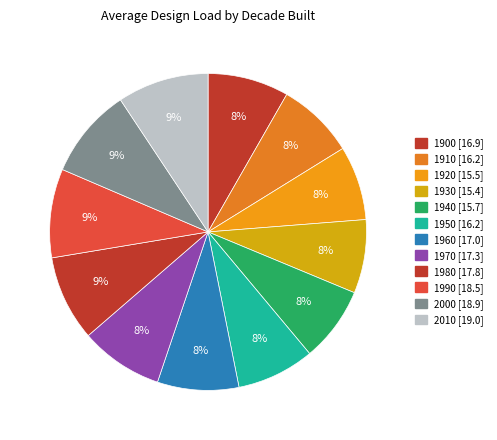

What portion of the pie excludes 1960?

91.7%